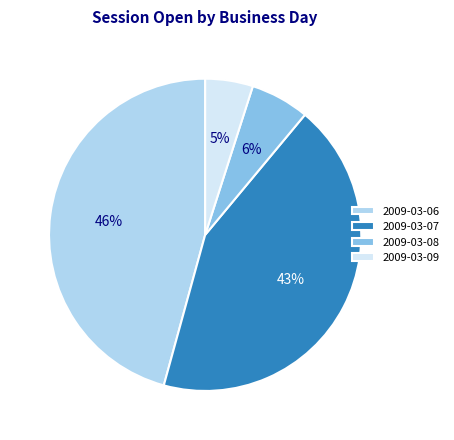

Is the sum of 2009-03-09 and 2009-03-06 greater than half?

Yes